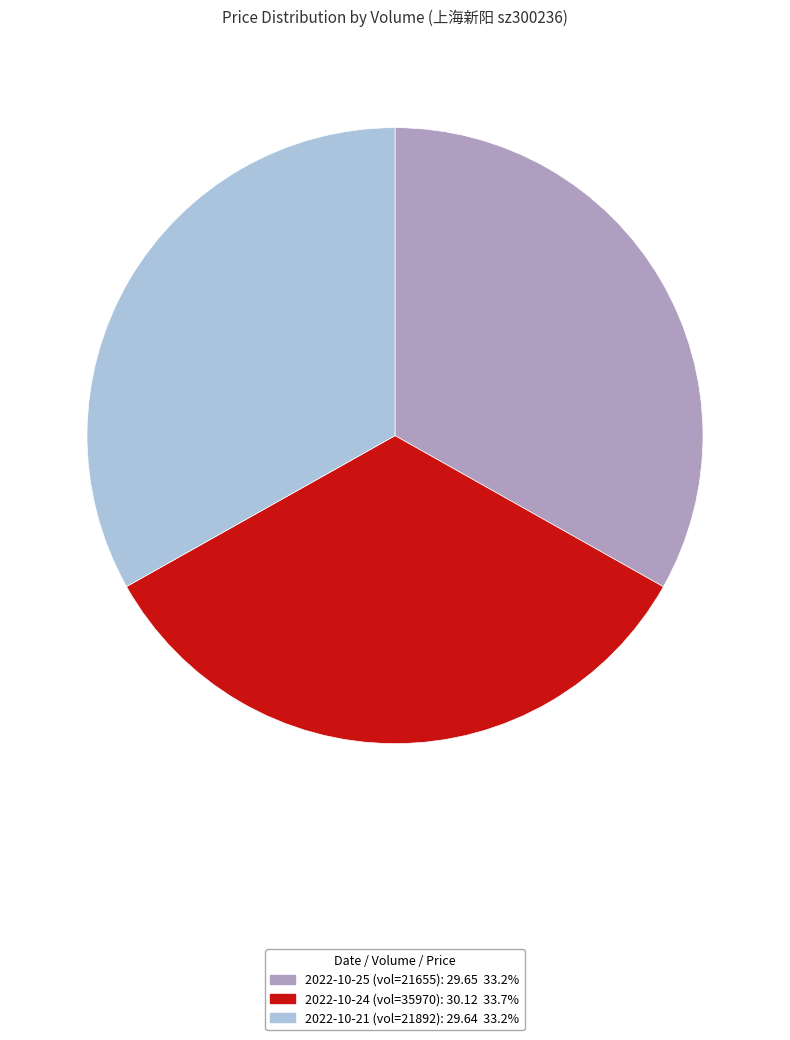

Is there any slice that represents more than half of the pie?

No